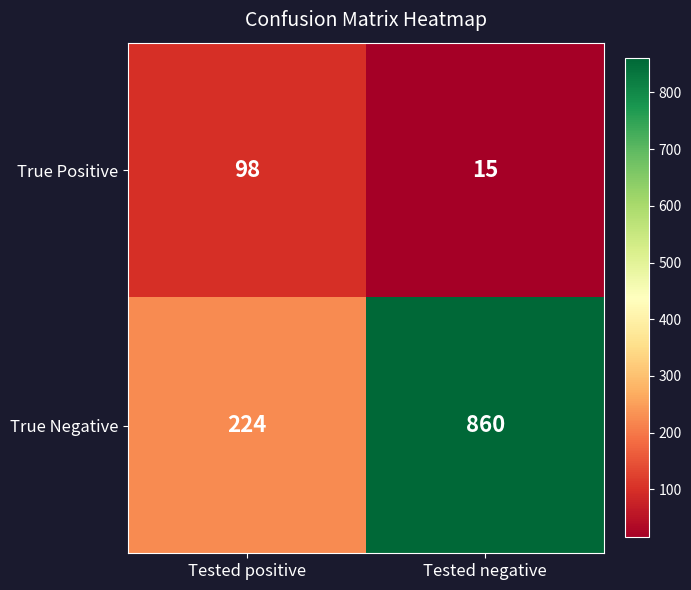

At Tested negative, list the series in order from largest to smallest.

True Negative, True Positive